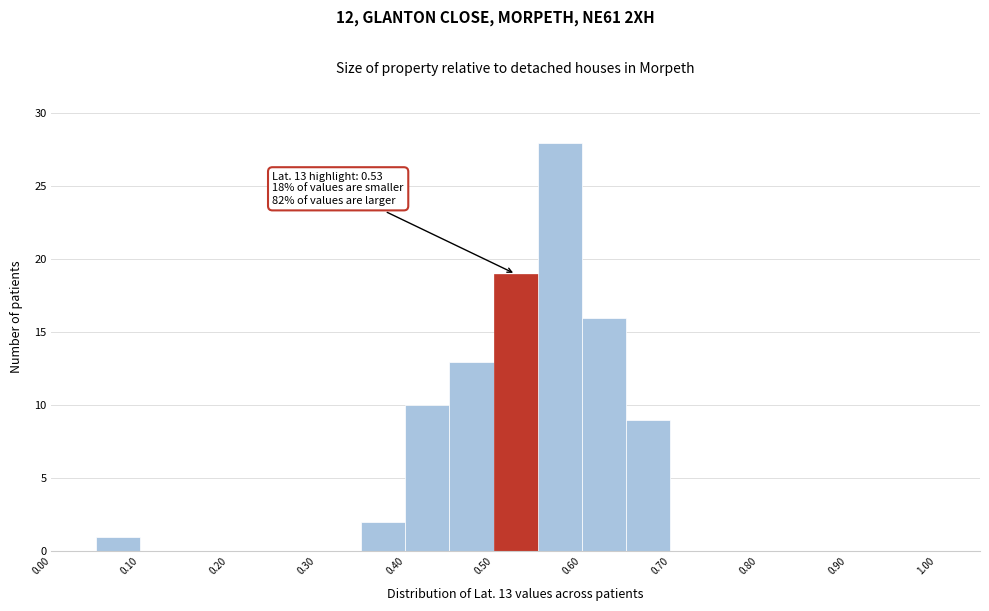

Over which range of the x-axis is the bar tallest?

0.55 to 0.60